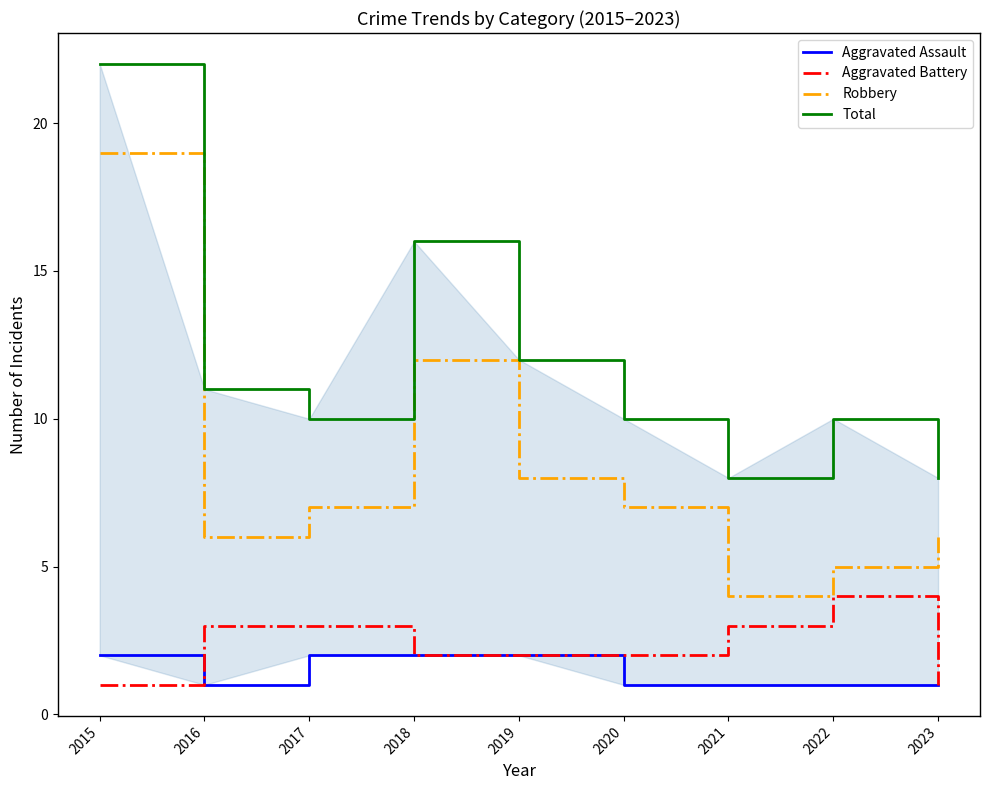

What are all the series names shown in the legend?

Aggravated Assault, Aggravated Battery, Robbery, Total